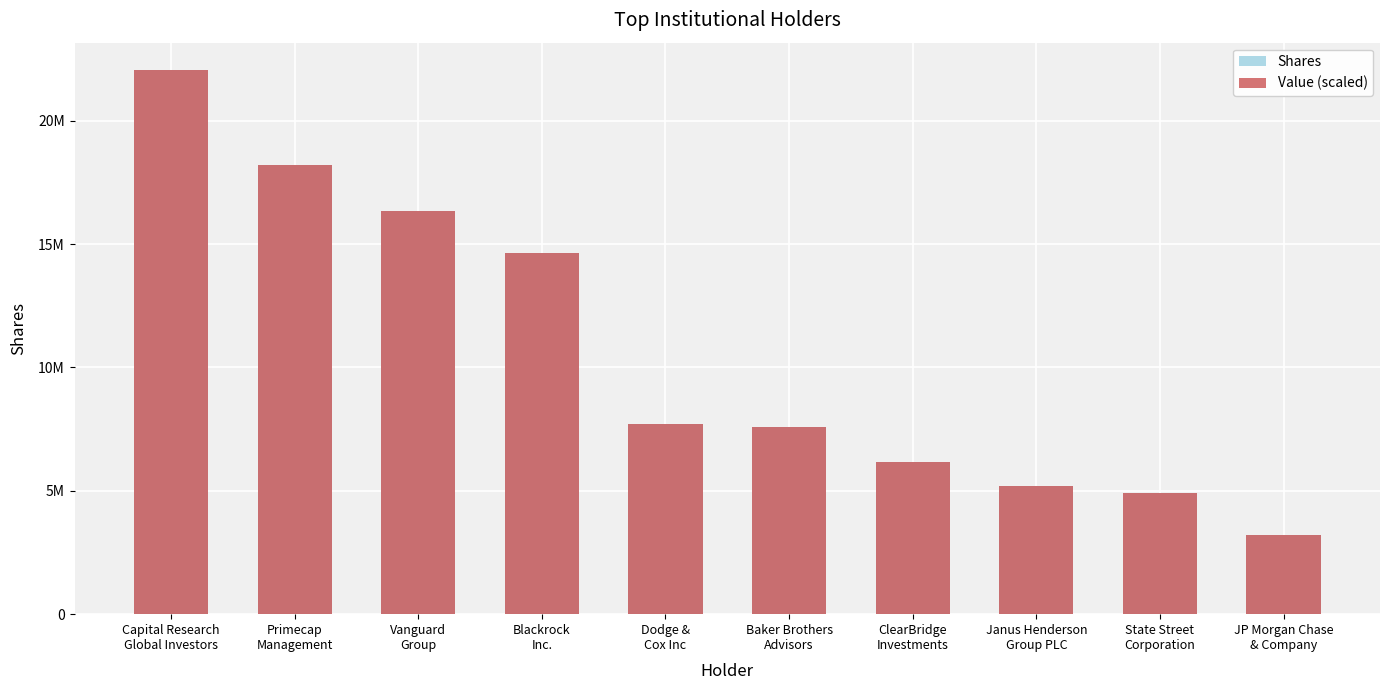

What is the label of the 7th bar from the right?

Blackrock
Inc.